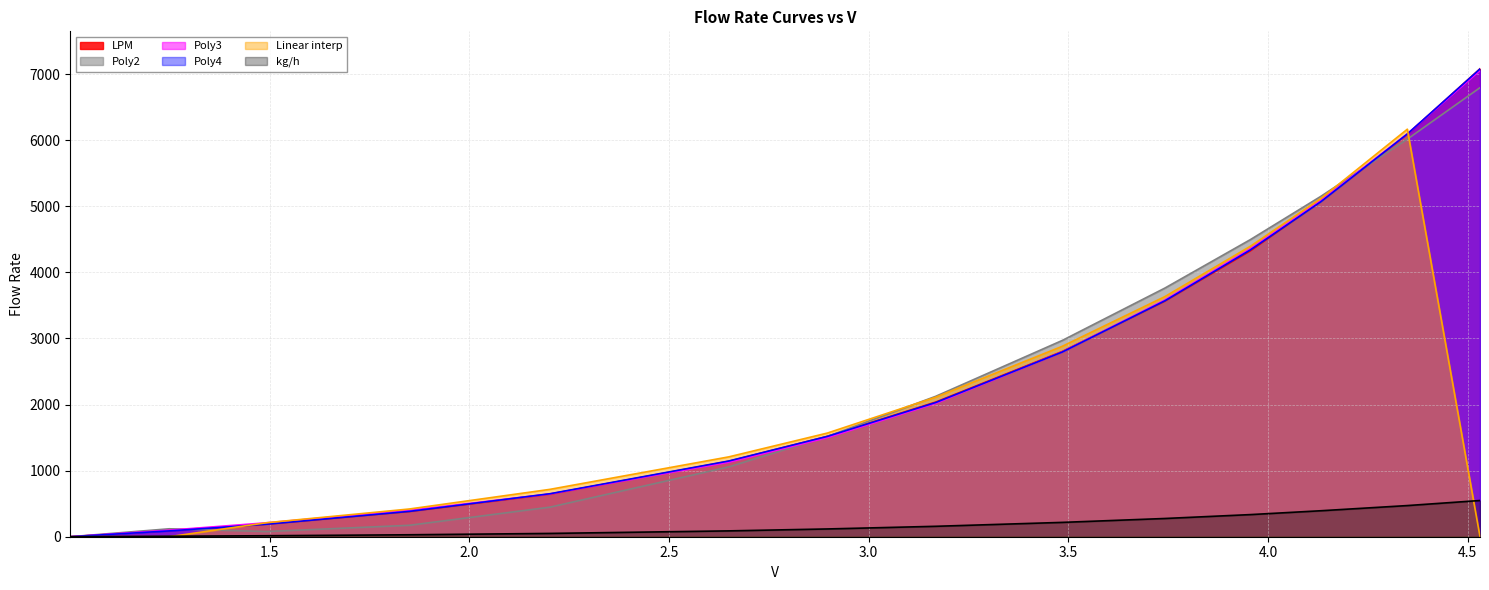

Reading left to right, list all the values displayed in this chart.

LPM: 1.001=0.0	1.249=95.6	1.493=191.2	1.85=382.4	2.202=644.7	2.65=1142.1	2.897=1519.4	3.168=2037.5	3.485=2803.6	3.742=3565.9	3.956=4325.6	4.133=5081.4	4.349=6090.4	4.531=7081.4
Poly2: 1.001=0.0	1.249=120.1	1.493=78.3	1.85=172.9	2.202=447.4	2.65=1056.8	2.897=1517.4	3.168=2124.6	3.485=2970.3	3.742=3762.9	3.956=4496.1	4.133=5152.8	4.349=6015.8	4.531=6795.5
Poly3: 1.001=0.0	1.249=99.3	1.493=211.1	1.85=397.7	2.202=647.5	2.65=1128.0	2.897=1500.2	3.168=2018.4	3.485=2796.1	3.742=3582.7	3.956=4357.3	4.133=5087.6	4.349=6097.0	4.531=7055.2
Poly4: 1.001=0.0	1.249=88.4	1.493=189.3	1.85=383.4	2.202=650.4	2.65=1145.9	2.897=1518.7	3.168=2030.7	3.485=2794.9	3.742=3570.2	3.956=4339.5	4.133=5071.4	4.349=6094.5	4.531=7078.5
Linear interp: 1.001=0.0	1.249=0.0	1.493=212.1	1.85=419.6	2.202=716.7	2.65=1208.5	2.897=1569.1	3.168=2111.3	3.485=2881.6	3.742=3634.1	3.956=4395.3	4.133=5120.4	4.349=6166.8	4.531=0.0
kg/h: 1.001=0.0	1.249=7.4	1.493=14.8	1.85=29.6	2.202=49.9	2.65=88.4	2.897=117.6	3.168=157.7	3.485=217.0	3.742=276.0	3.956=334.8	4.133=393.3	4.349=471.4	4.531=548.1